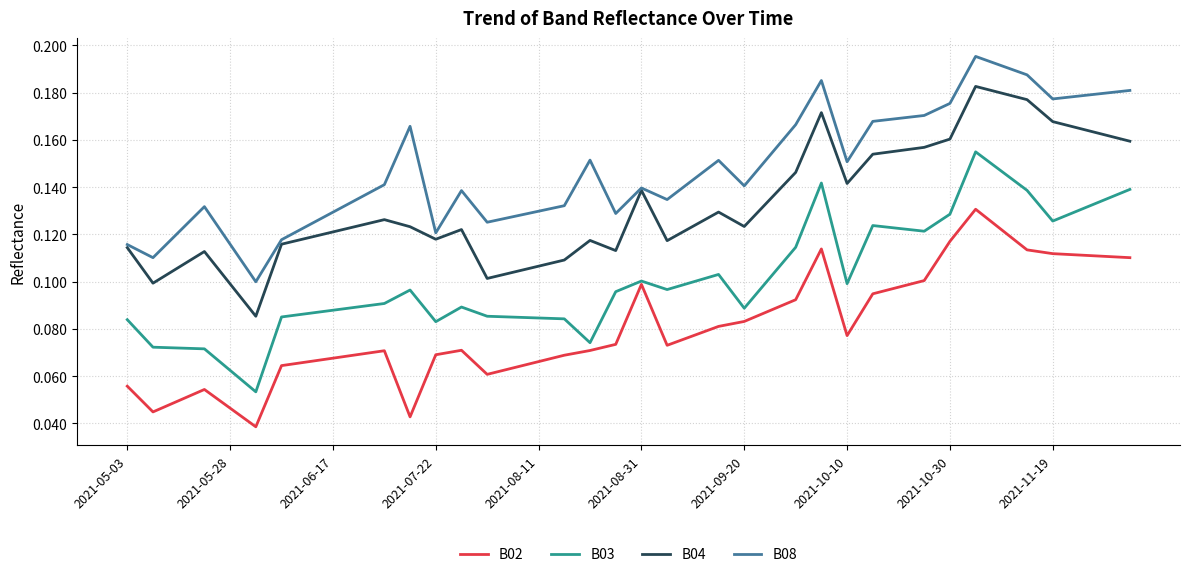

Which series has the largest range (max minus min)?

B03